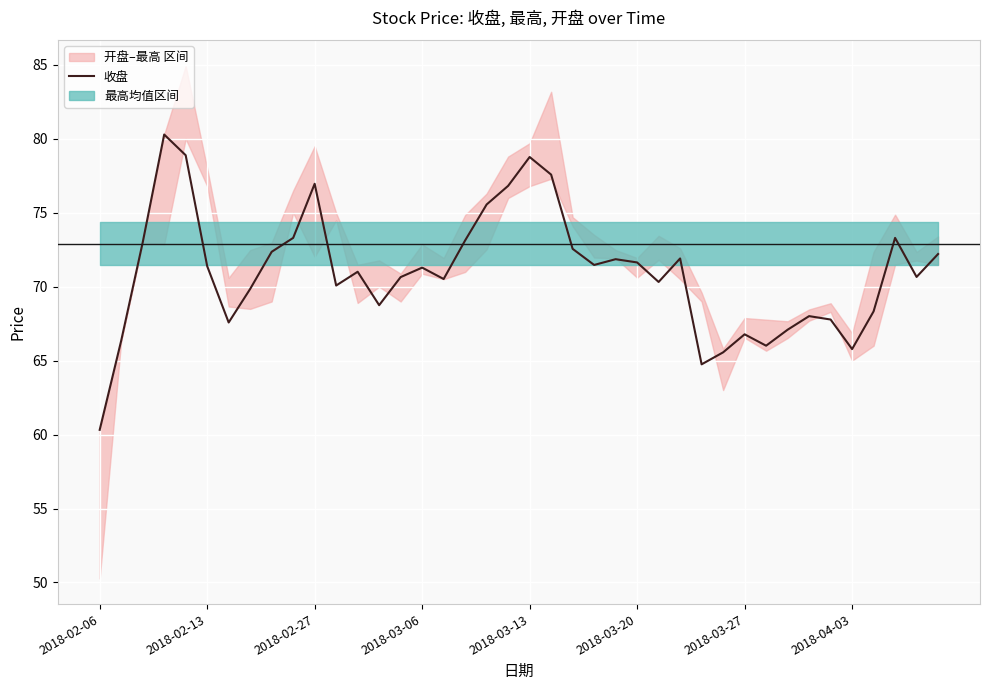

What is the lowest value of the 收盘 series?

60.3